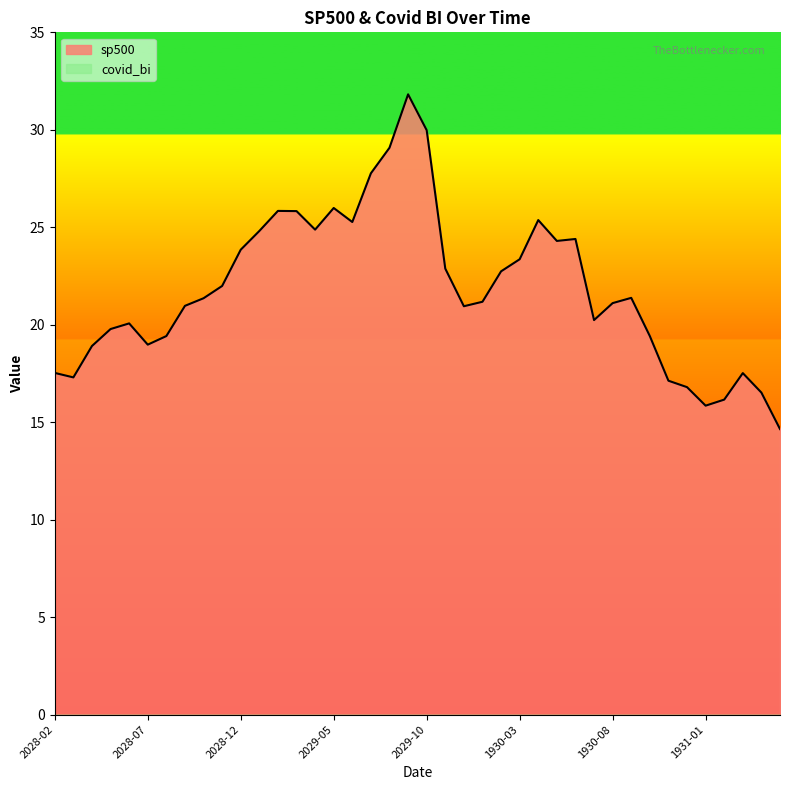

Reading right to left, list all the values displayed in this chart.

14.7	16.5	17.5	16.2	15.8	16.8	17.1	19.4	21.4	21.1	20.2	24.4	24.3	25.4	23.4	22.7	21.2	20.9	22.9	30.0	31.8	29.1	27.8	25.3	26.0	24.9	25.8	25.8	24.8	23.9	22.0	21.4	21.0	19.4	19.0	20.1	19.8	18.9	17.3	17.5